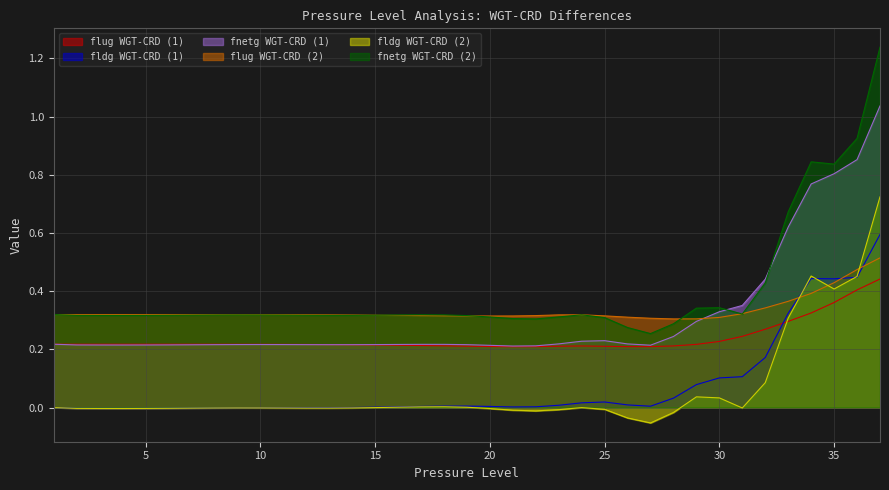

In fldg_WGT_CRD_2, how many points are lower than both neighbors (excluding endpoints)?

6